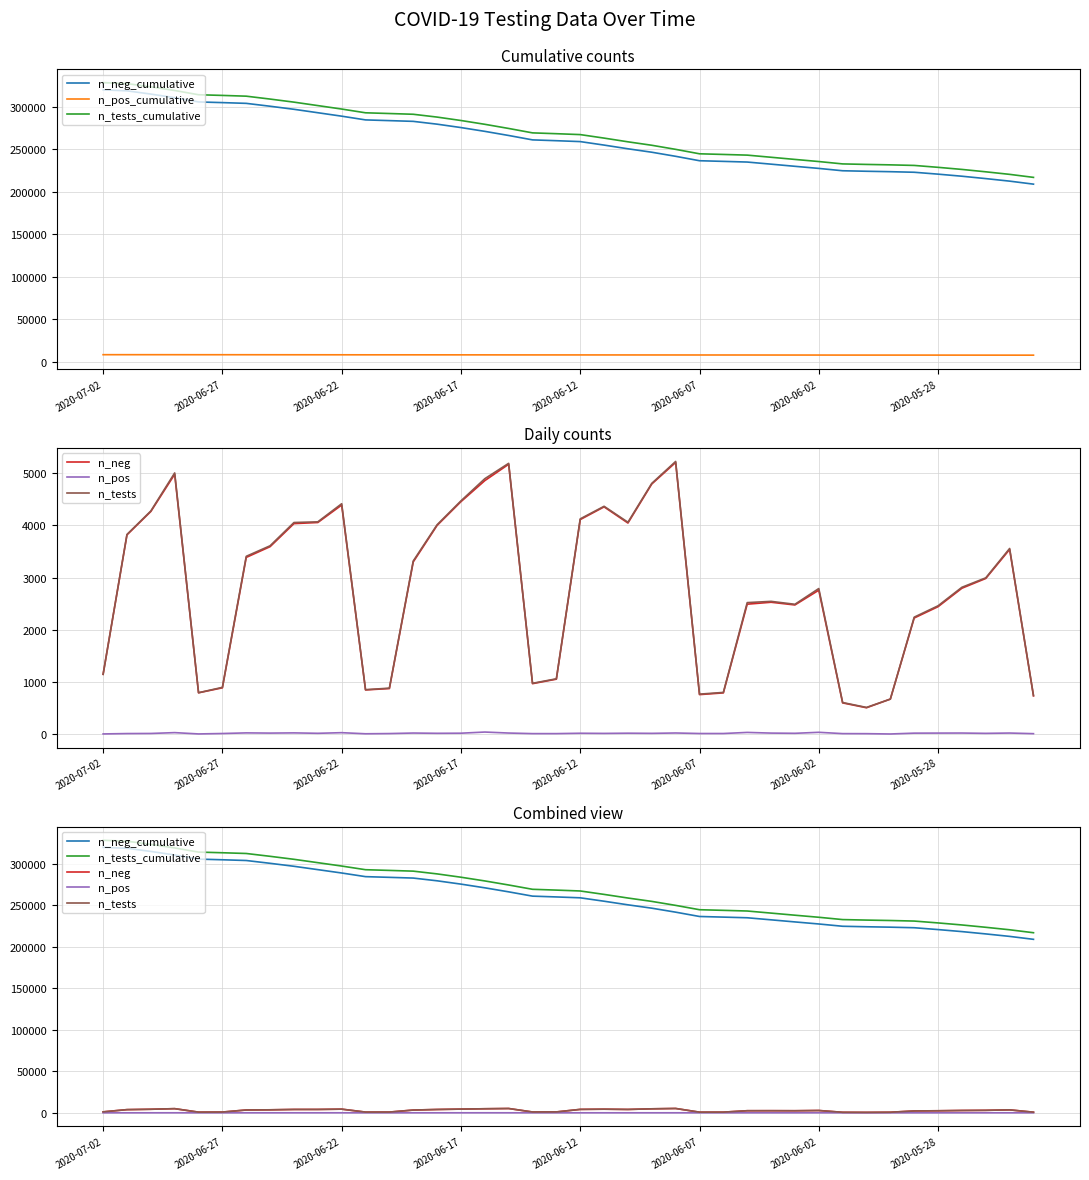

List the labels in order of n_neg_cumulative value, largest first.

2020-07-02, 2020-06-27, 2020-06-22, 2020-06-17, 2020-06-12, 2020-06-07, 2020-06-02, 2020-05-28, 8, 9, 10, 11, 12, 13, 14, 15, 16, 17, 18, 19, 20, 21, 22, 23, 24, 25, 26, 27, 28, 29, 30, 31, 32, 33, 34, 35, 36, 37, 38, 39